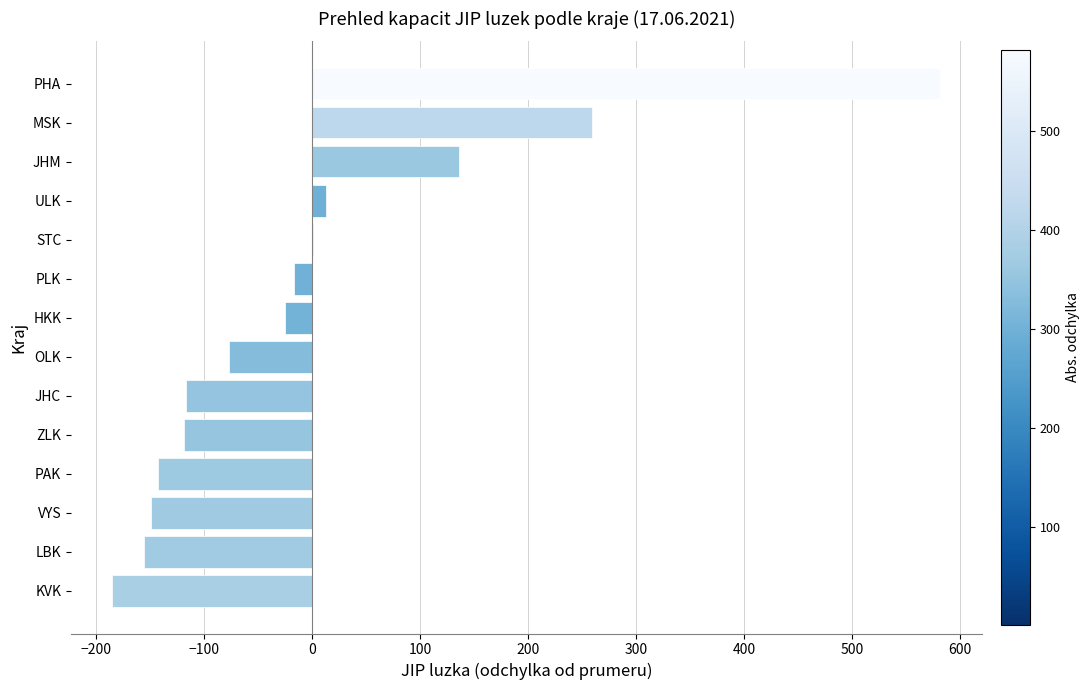

How many data points does each series have?

14